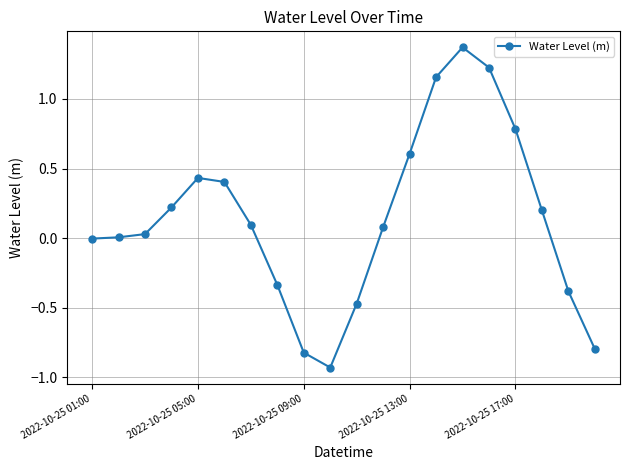

What is the difference between the maximum and minimum values?

2.3